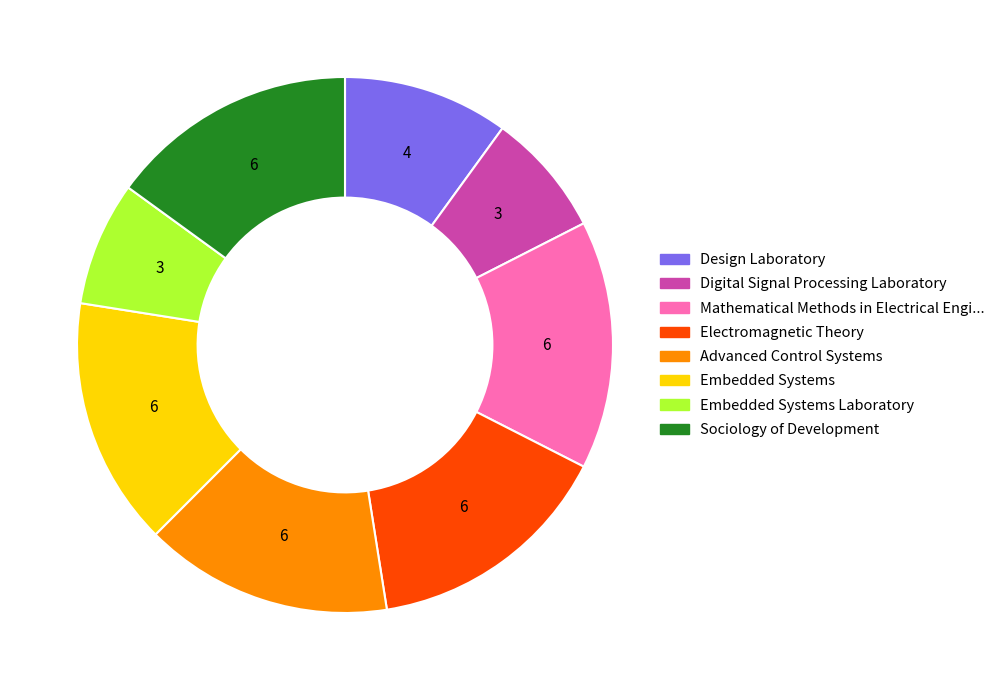

Is there a majority slice in this chart?

No